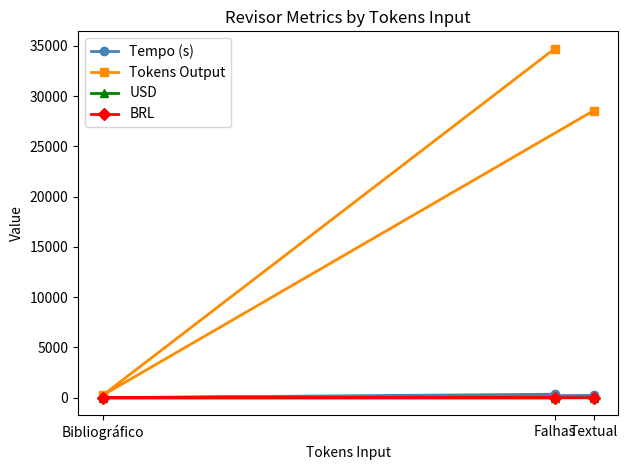

What is the label of the 2nd point from the left?

Falhas